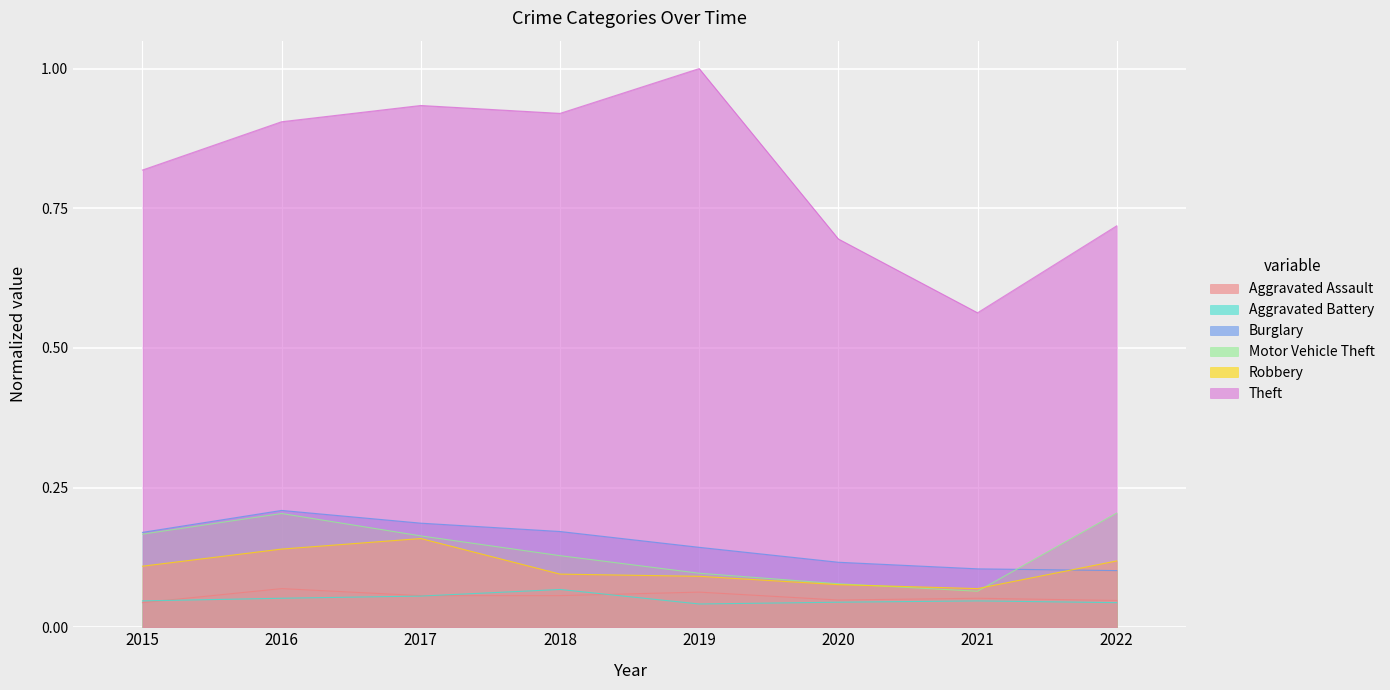

True or false: Robbery has a value of 0.1 at 2021.

True